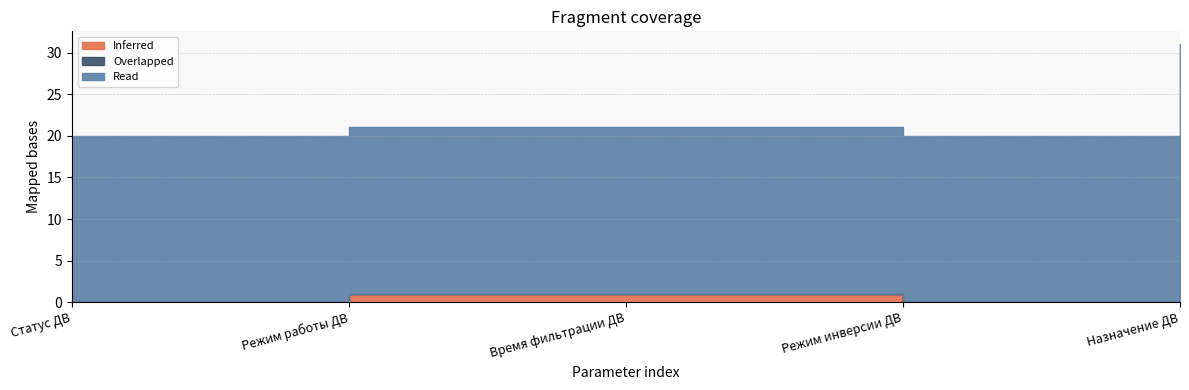

True or false: Read and Overlapped intersect in this chart.

False